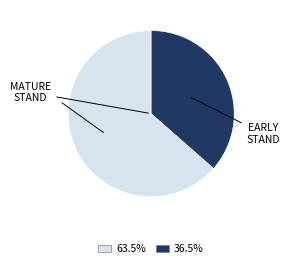

Is there a majority slice in this chart?

Yes